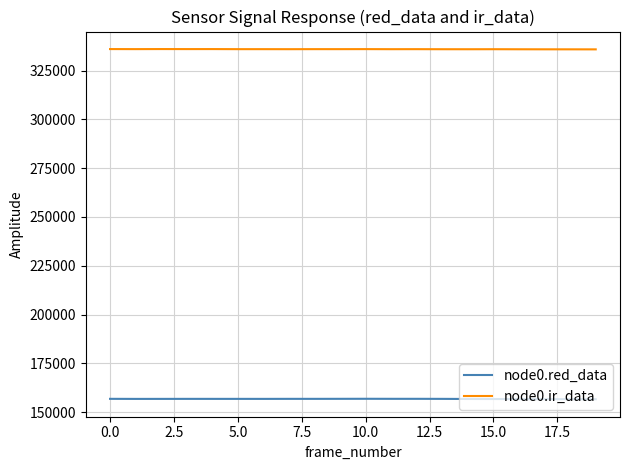

Which series has the largest total across all categories?

node0.ir_data